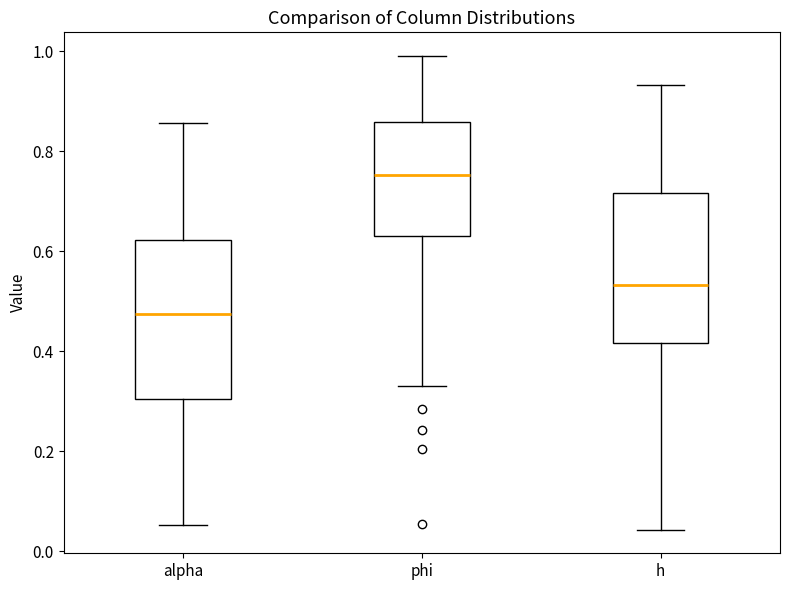

Where does the upper whisker of the box for phi end on the y-axis? The values are not printed on the chart, so give them approximately, as read against the axis.

1.00